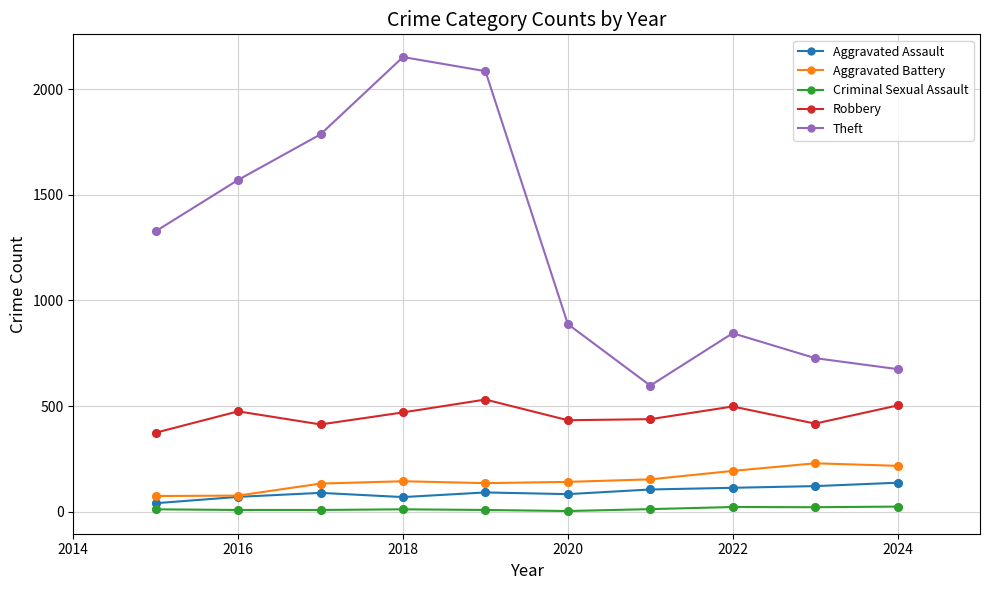

Which series has the largest range (max minus min)?

Theft